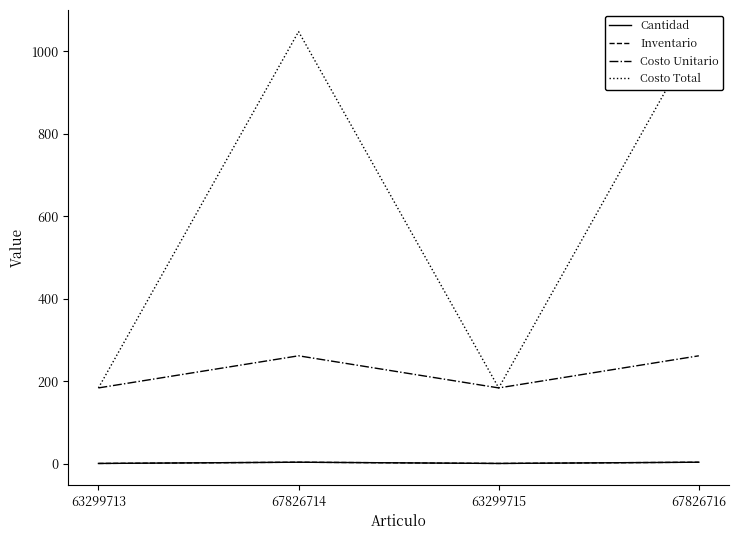

True or false: Inventario has more than 2 points higher than both neighbors.

False